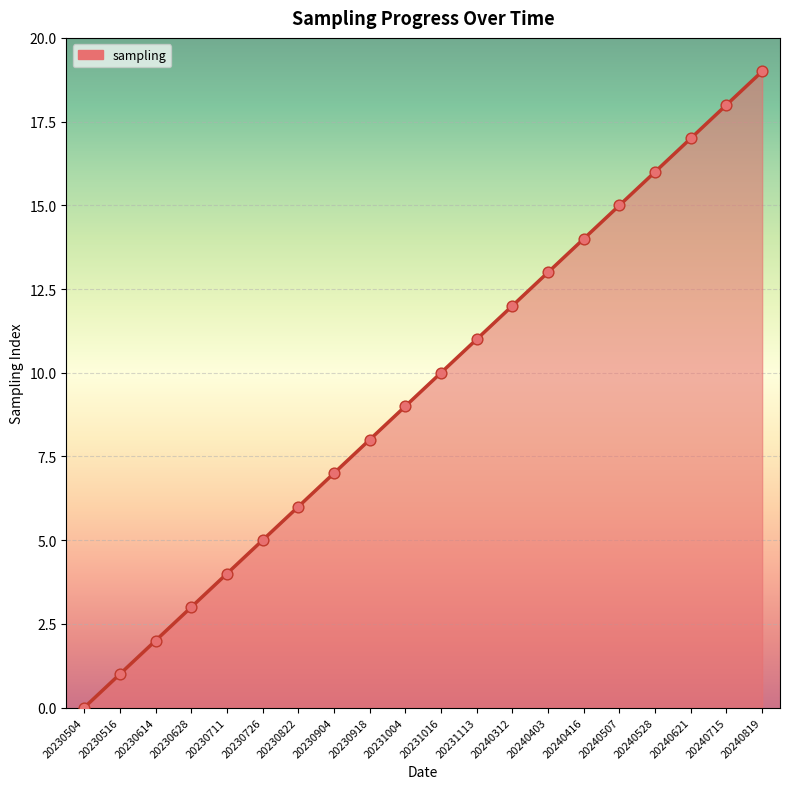

What is the change in value from 20230614 to 20231016?

+8